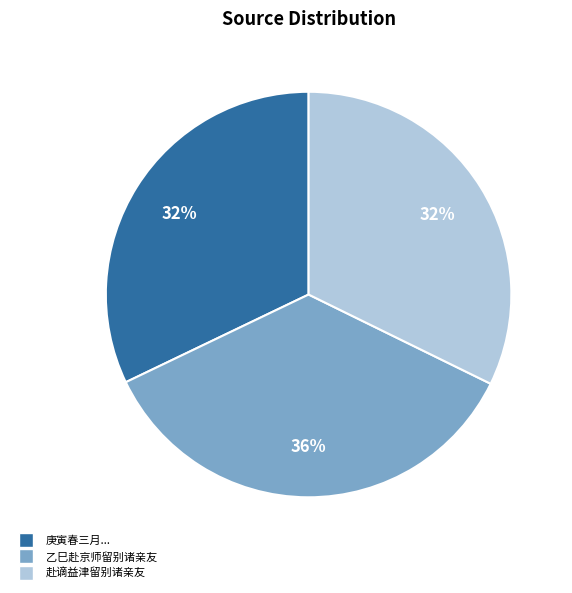

Is there a majority slice in this chart?

No